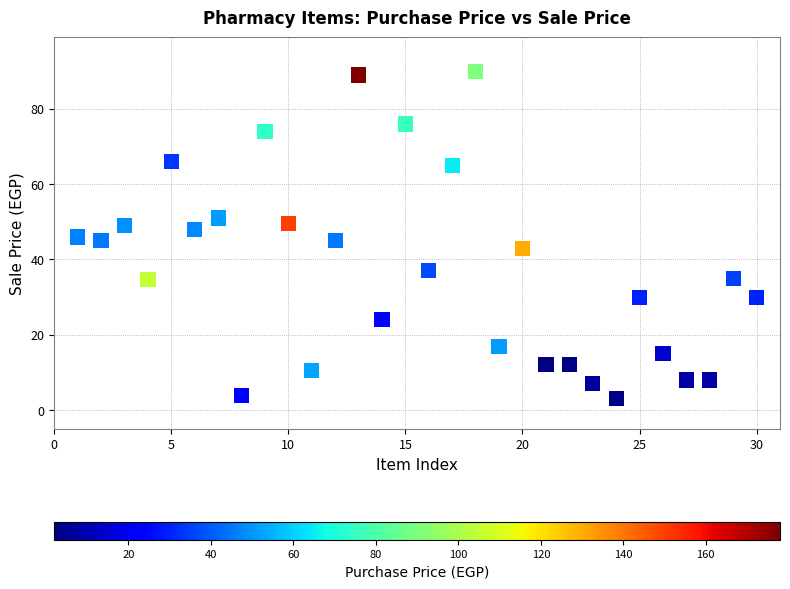

What is the range of Y values (max minus min)?

87.0